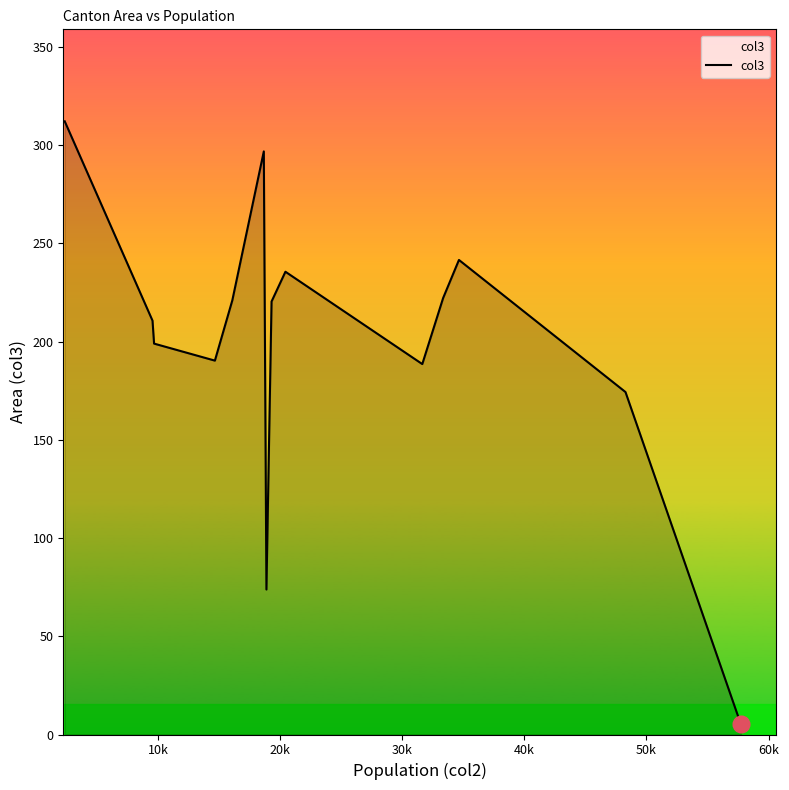

What is the difference between the maximum and minimum values?

306.9